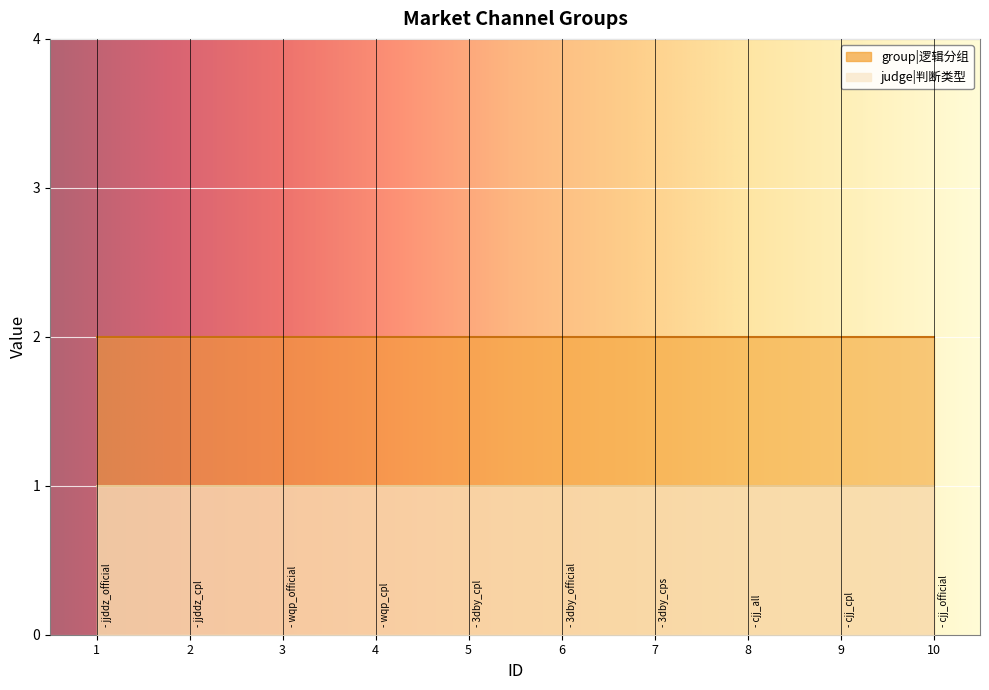

Which has a higher value, 9 or 2?

9